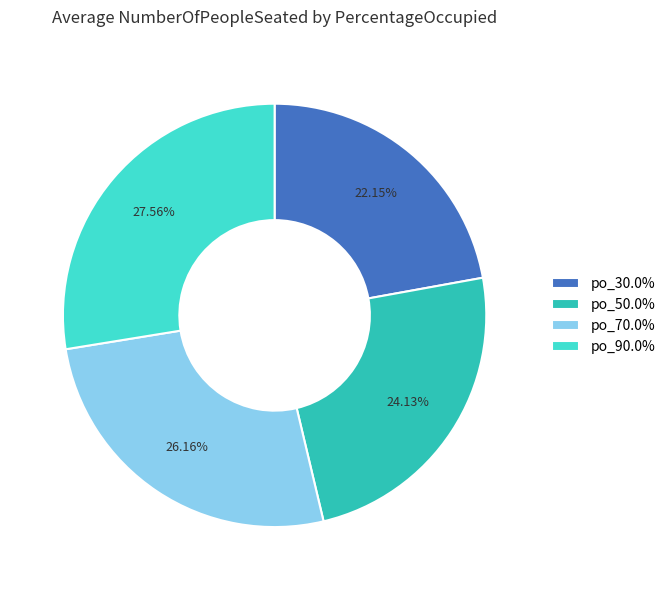

Is the sum of po_90.0% and po_30.0% greater than half?

No